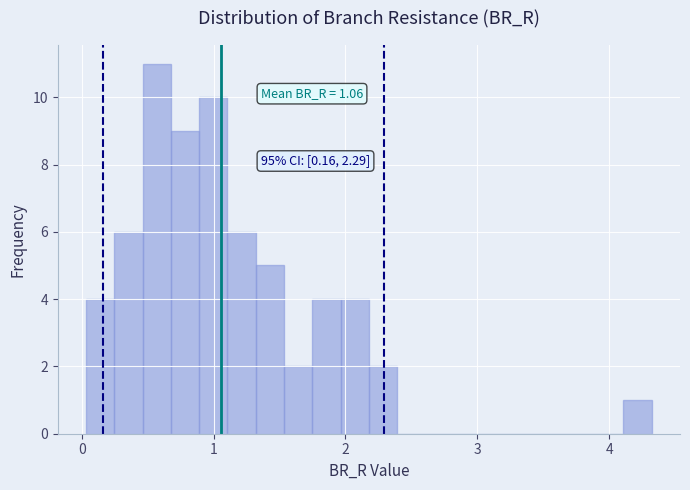

Around what value on the x-axis is the tallest bar? Give the approximate position of its centre, as read against the axis.

0.6